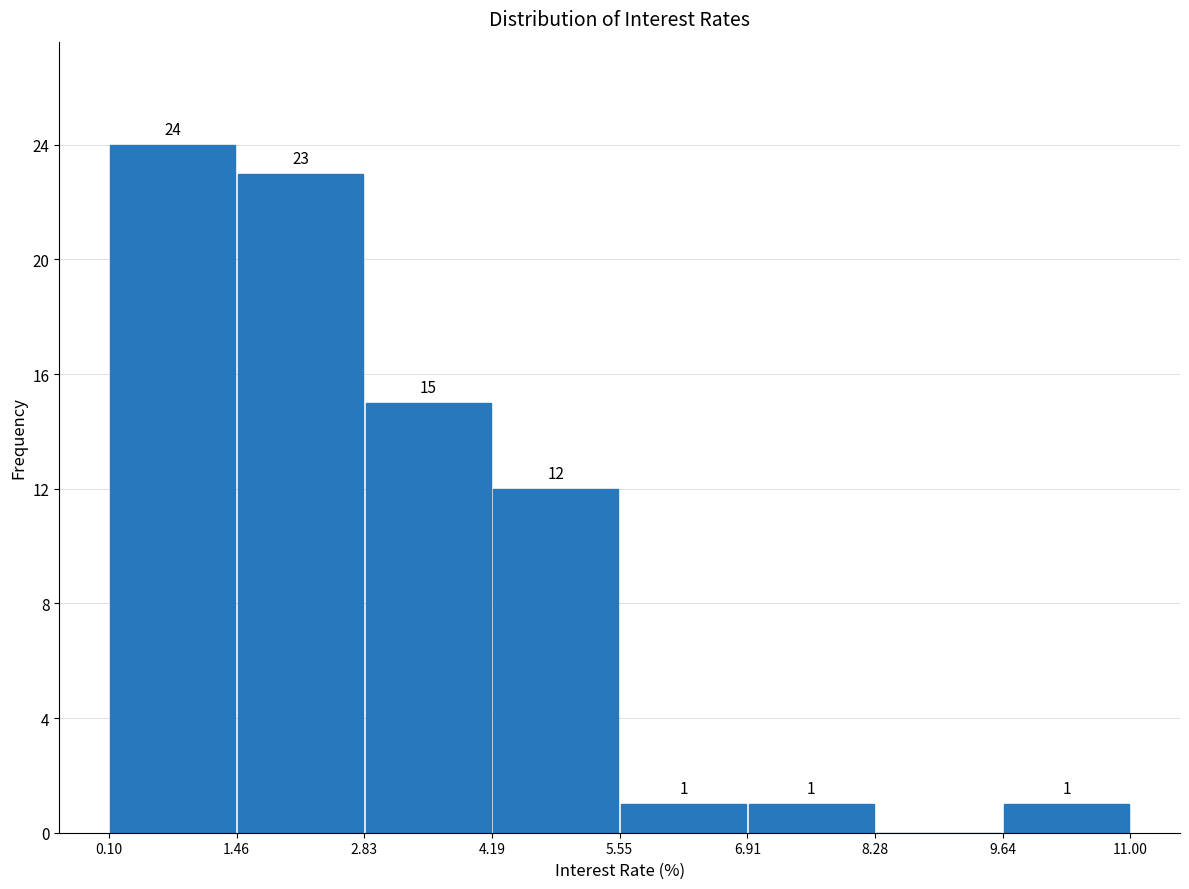

Over which range of the x-axis is the bar tallest?

0.10 to 1.46